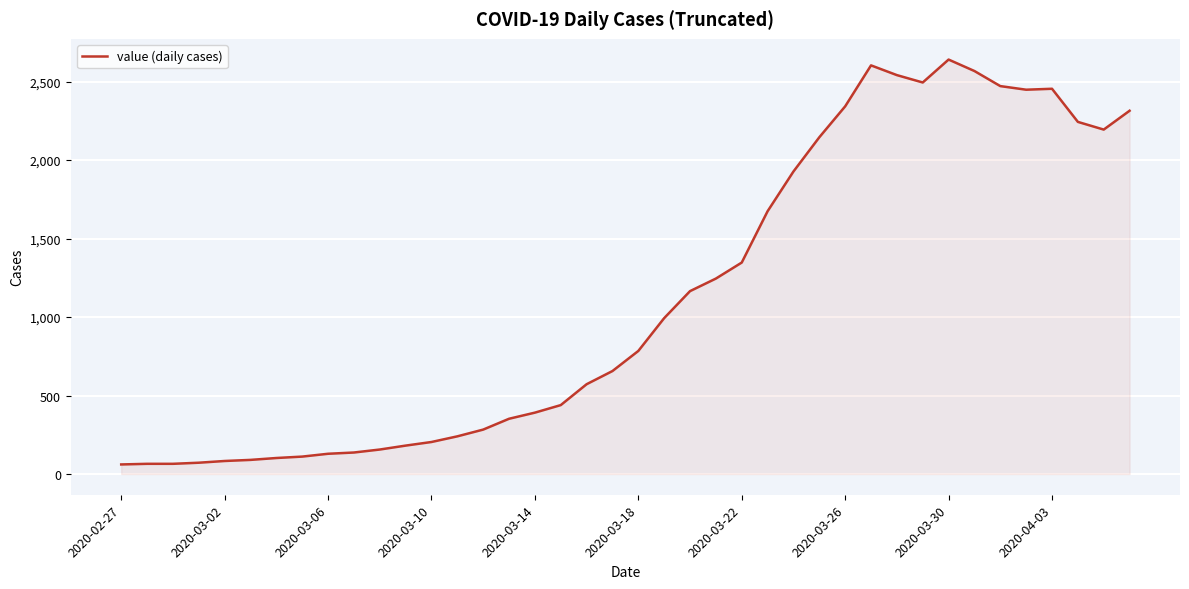

What is the difference between the maximum and minimum values?

2579